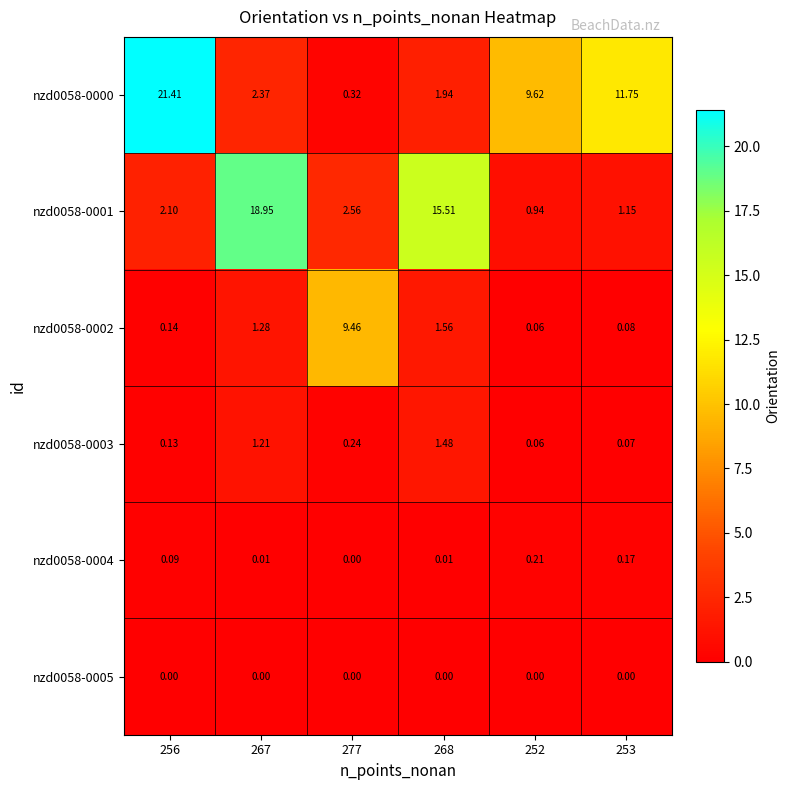

Which category has the highest value across all series?

256